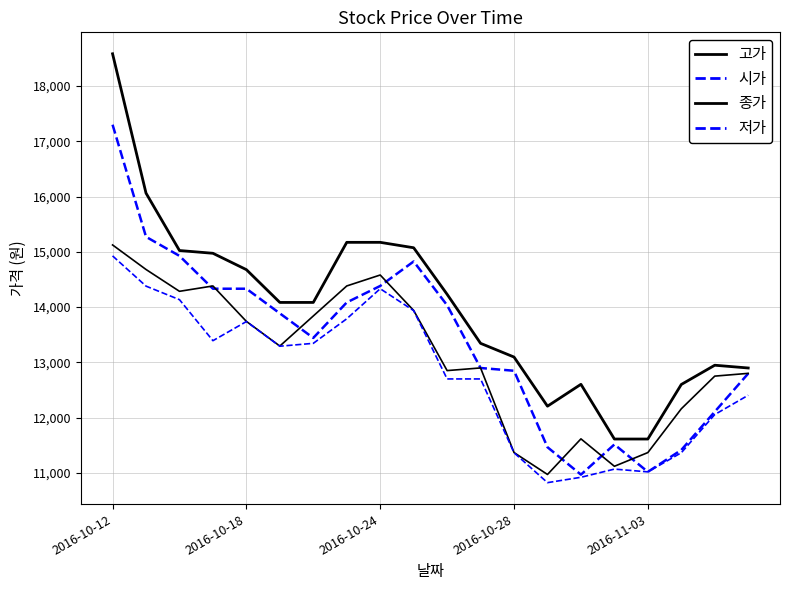

True or false: 저가 and 시가 cross at least once.

False